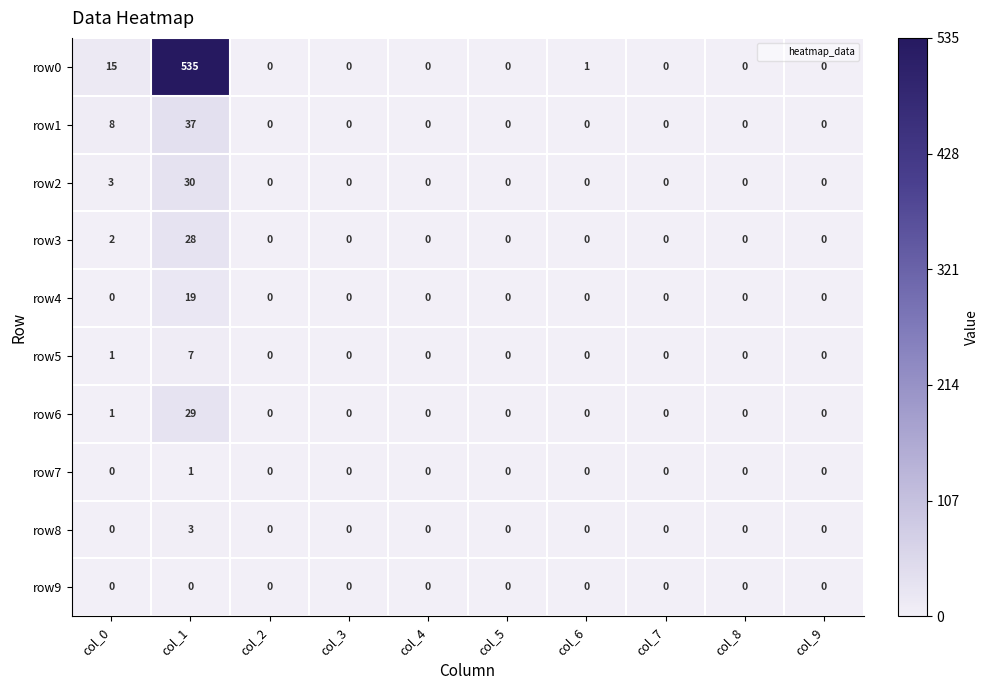

Rank the series at col_1 from lowest to highest value.

row9, row7, row8, row5, row4, row3, row6, row2, row1, row0